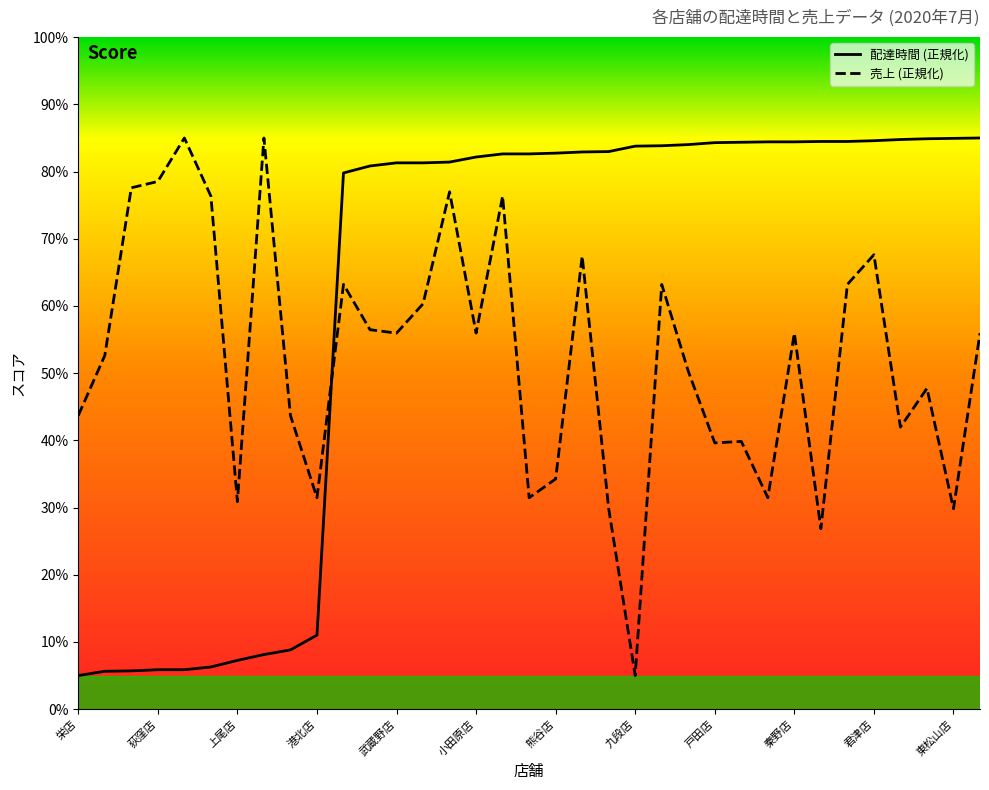

Which series changed the most between 福生店 and 銀座店?

total_amount (売上)